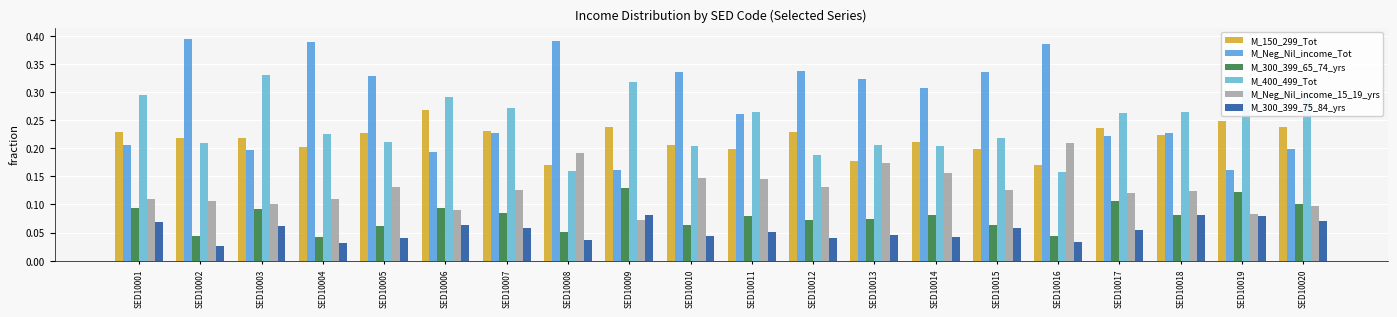

What is the highest value of the M_Neg_Nil_income_Tot series?

0.4